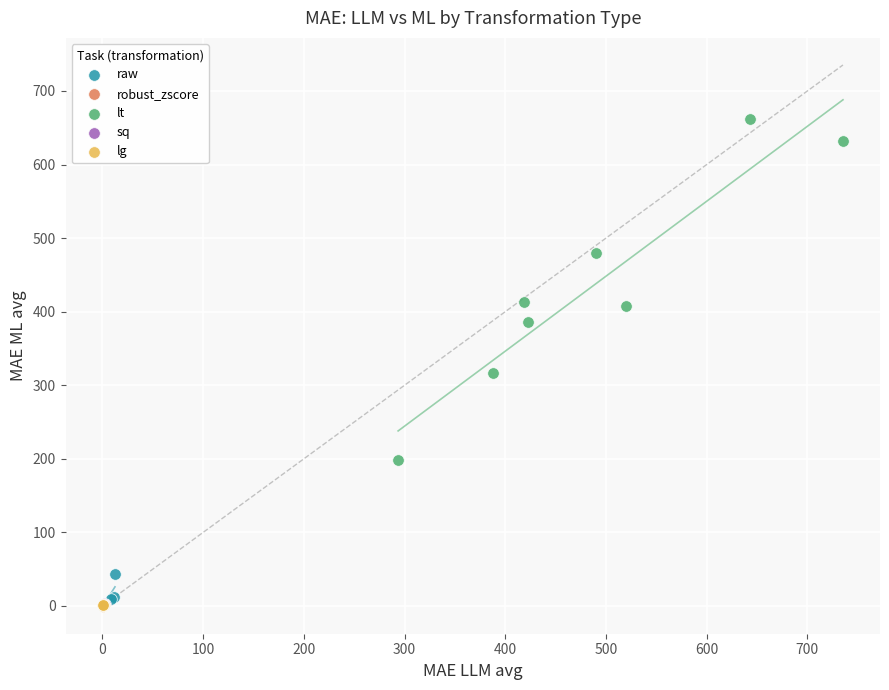

Which series reaches the maximum Y coordinate?

lt